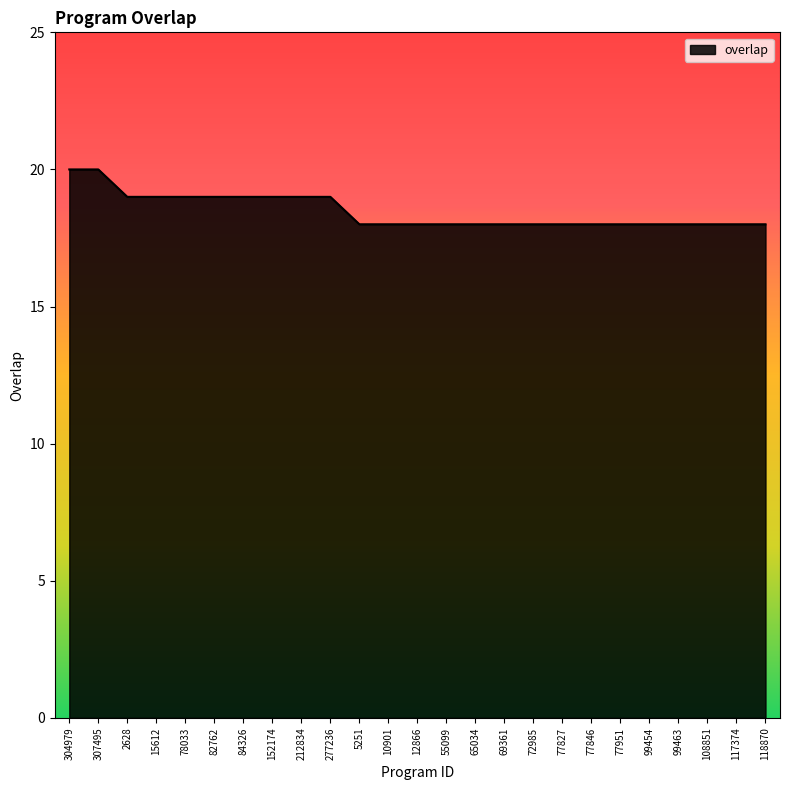

What is the sum of all values?

462